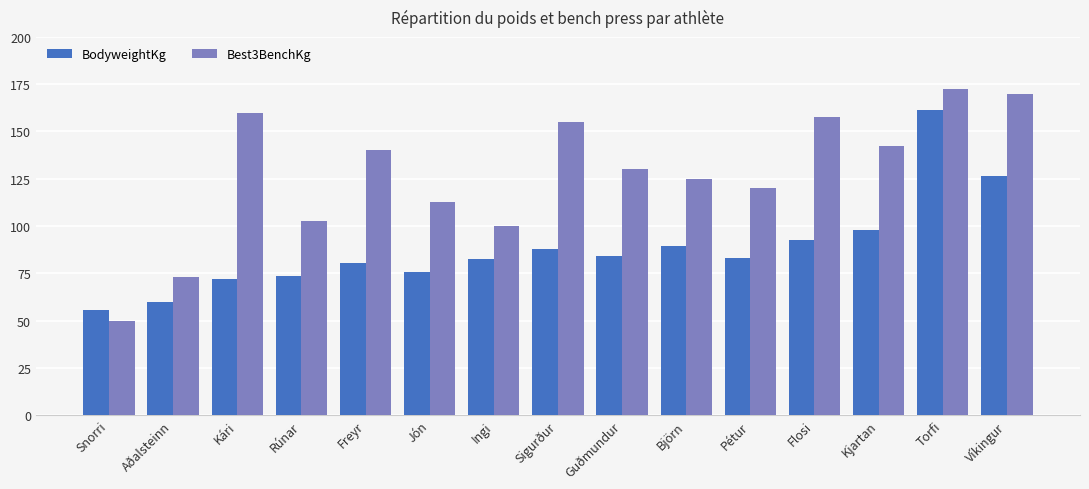

What is the minimum value for Best3BenchKg?

50.0